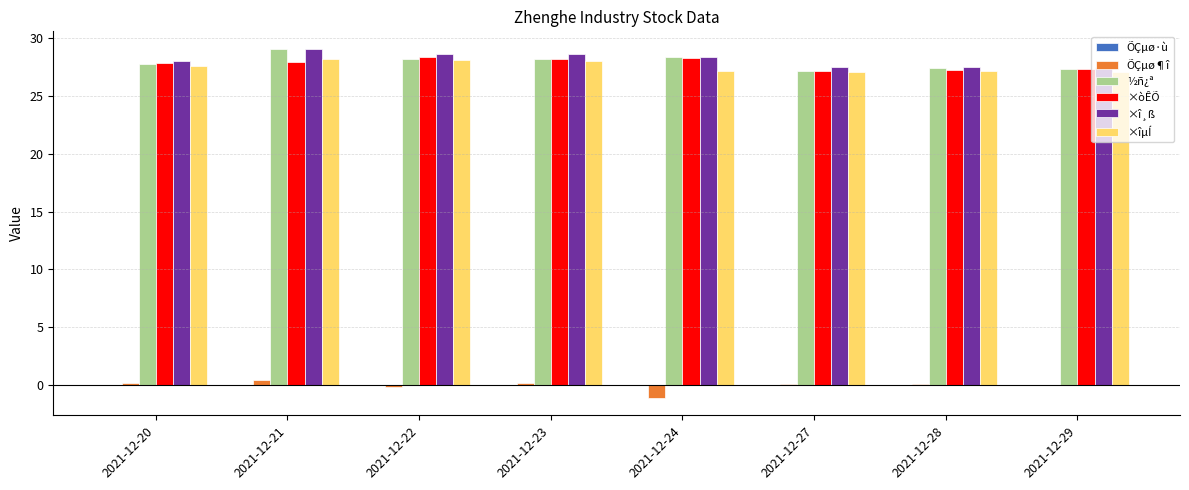

The ×îµÍ series shows 7.2 at 2021-12-27. True or false?

False